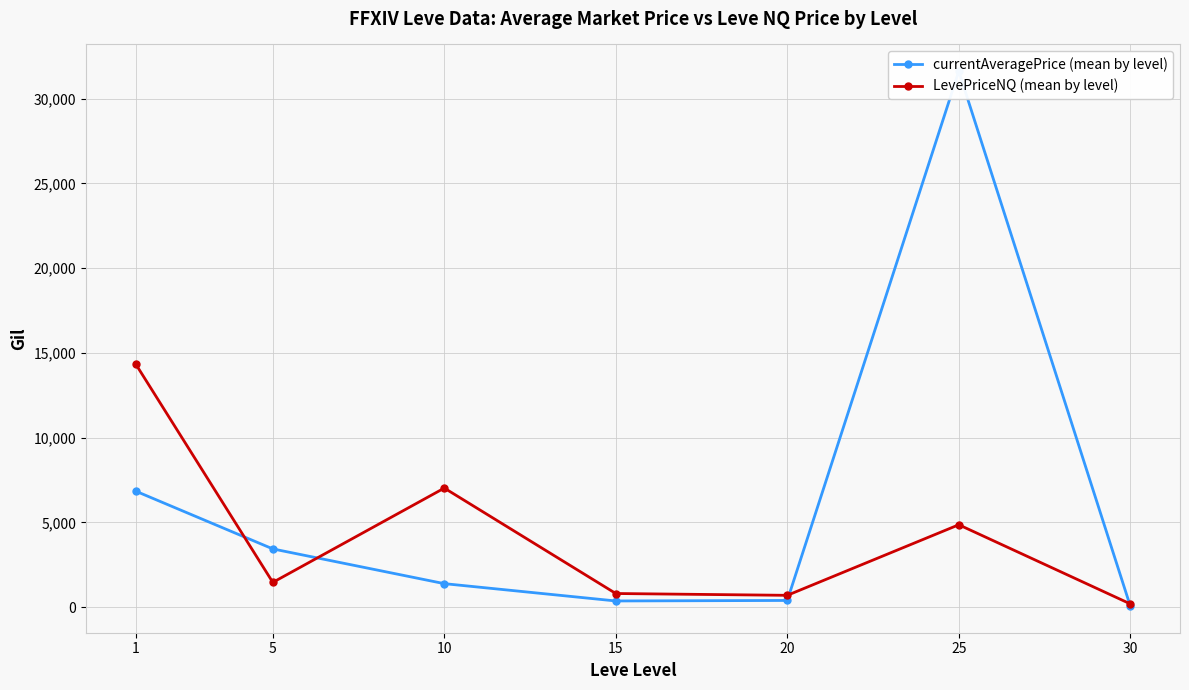

At 1, list the series in order from smallest to largest.

currentAveragePrice (mean by level), LevePriceNQ (mean by level)